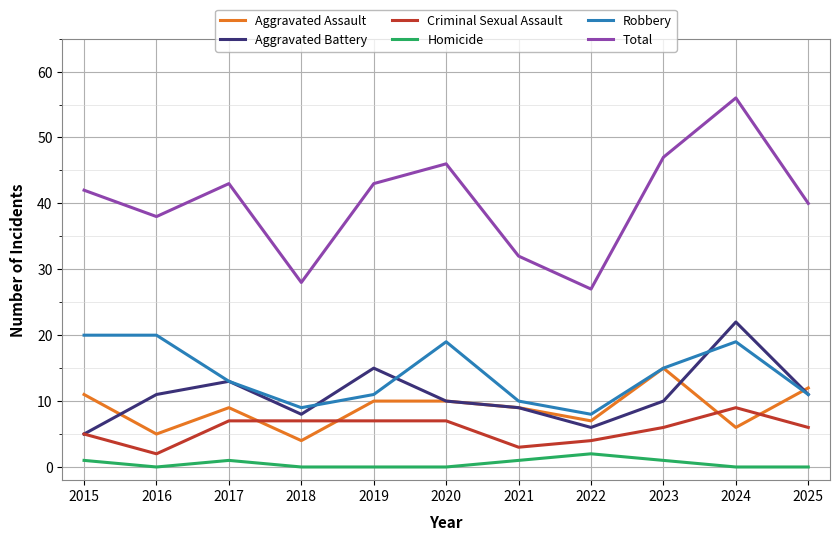

The Robbery series shows 17 at 2021. True or false?

False